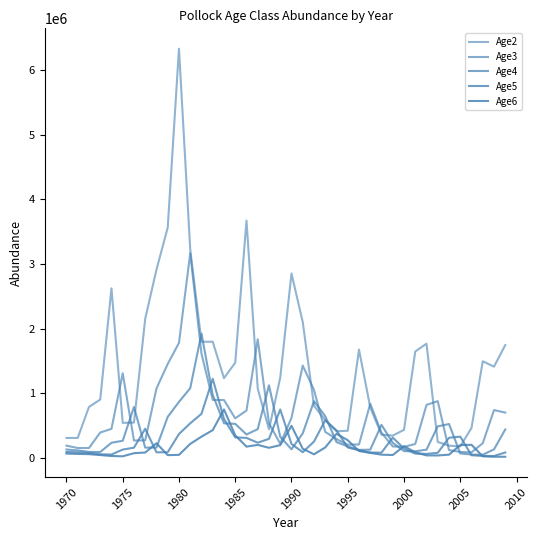

How many lines are shown in the chart?

5